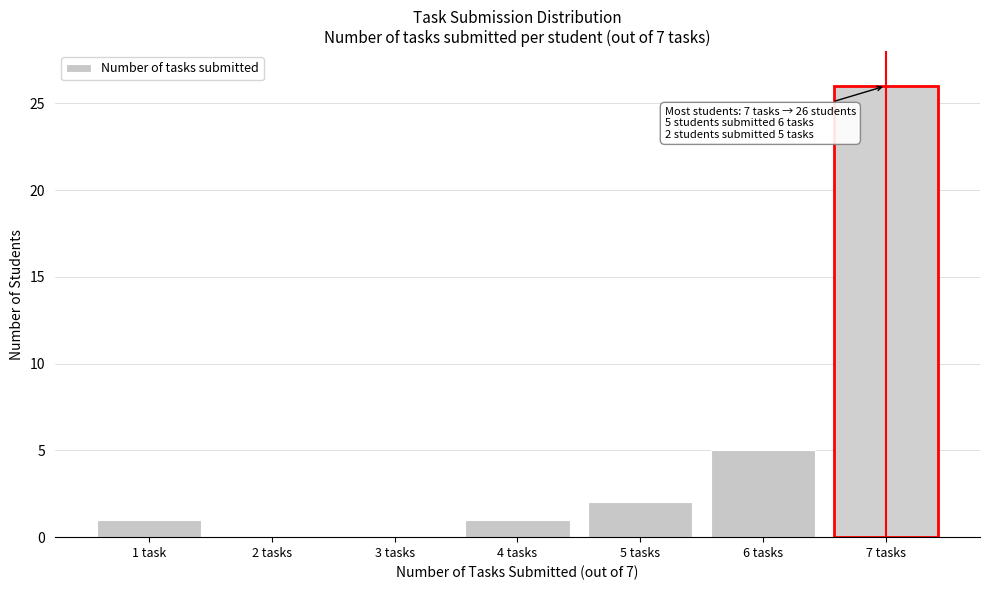

Reading left to right, list all the values displayed in this chart.

1 task=1	2 tasks=0	3 tasks=0	4 tasks=1	5 tasks=2	6 tasks=5	7 tasks=26